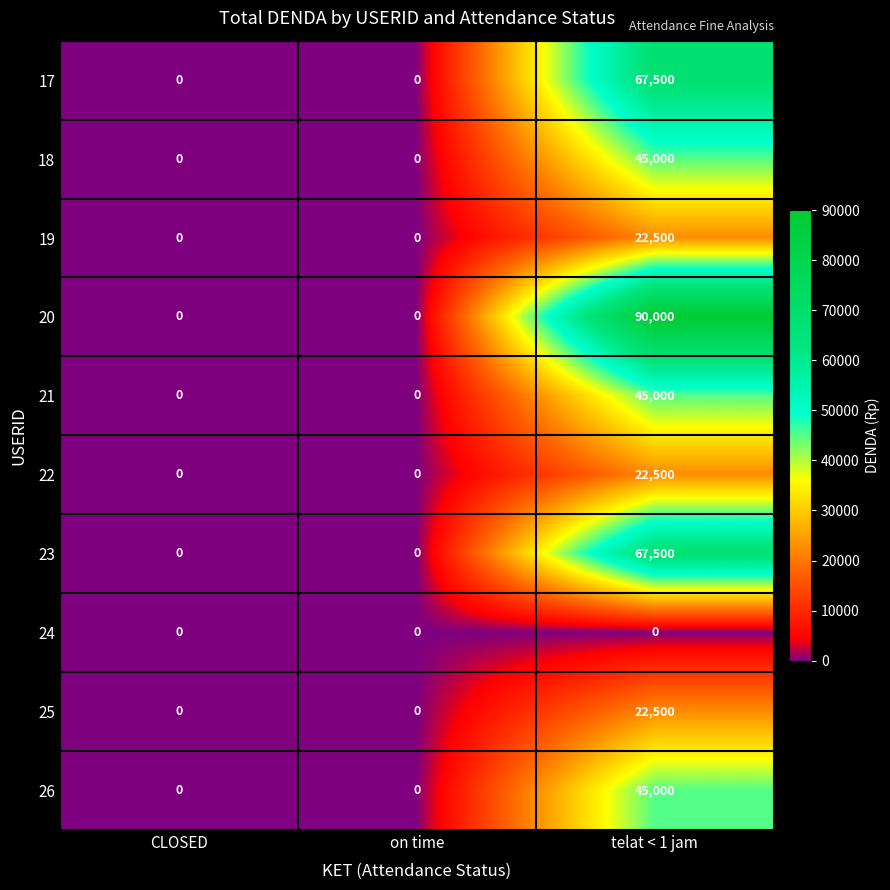

What is the spread (max minus min) of values at telat < 1 jam?

90000